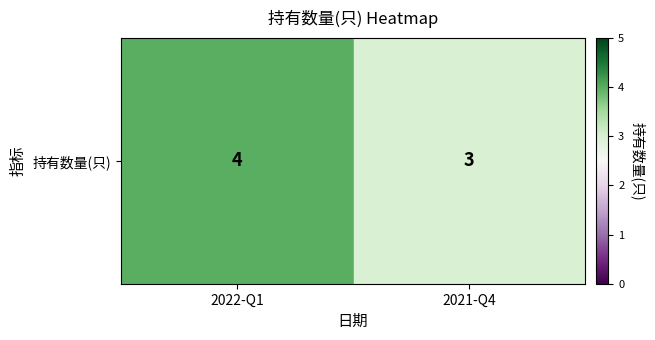

Reading left to right, extract all data points from this chart.

4	3